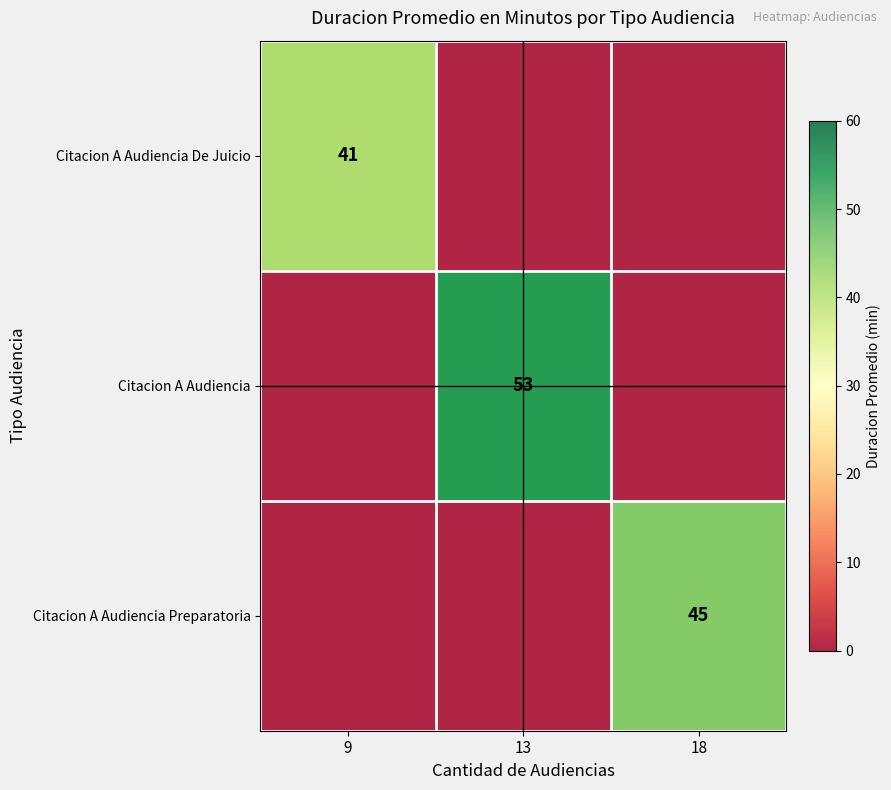

How many data points in Citacion A Audiencia De Juicio are above 0?

1